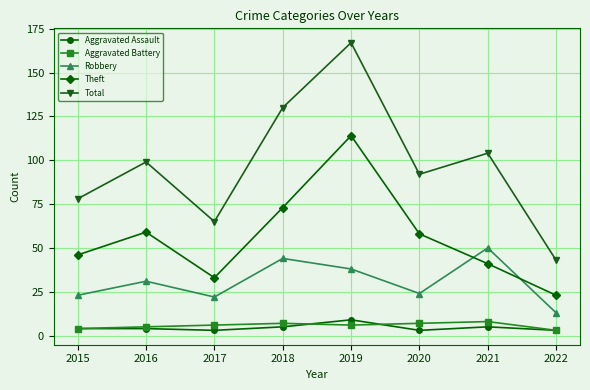

Which category has the highest value across all series?

2019